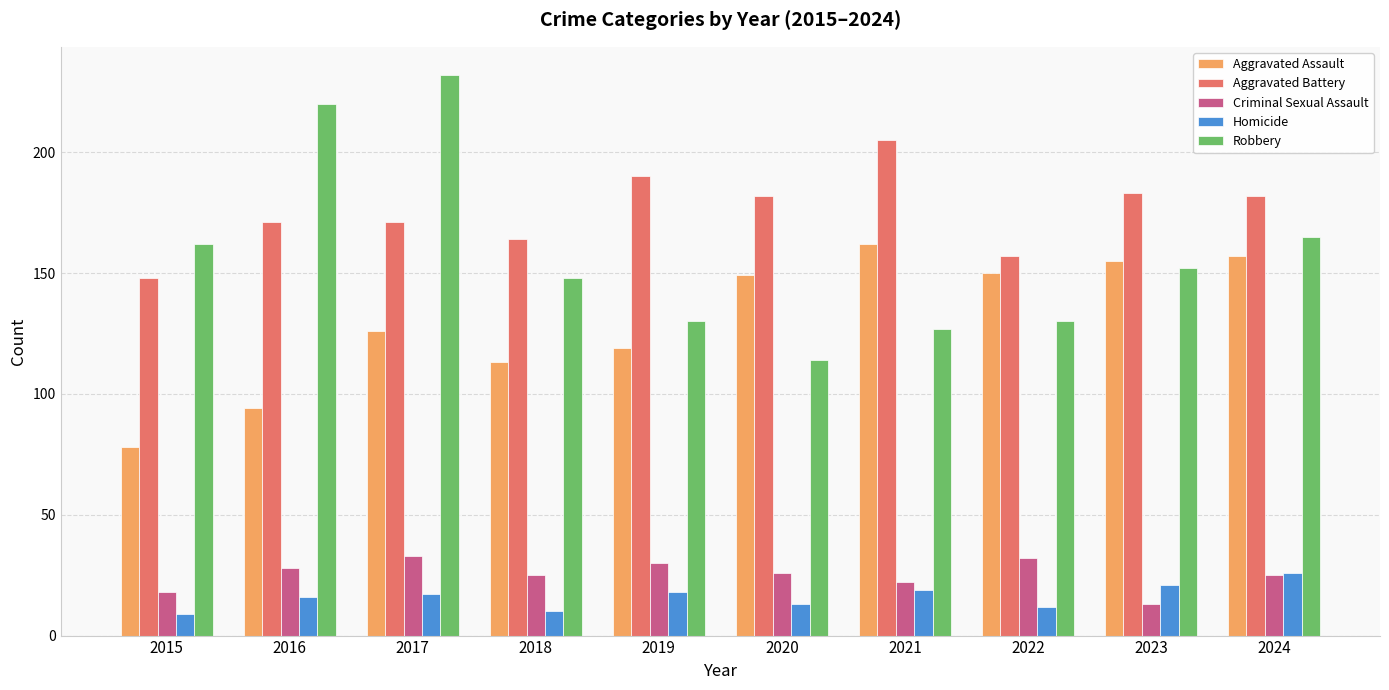

Are the bars grouped side by side (vs. stacked)?

Yes